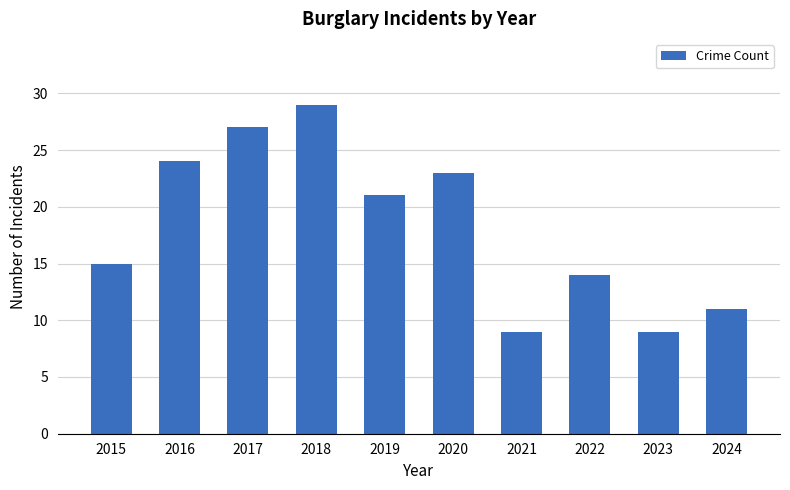

What is the greatest value displayed?

29